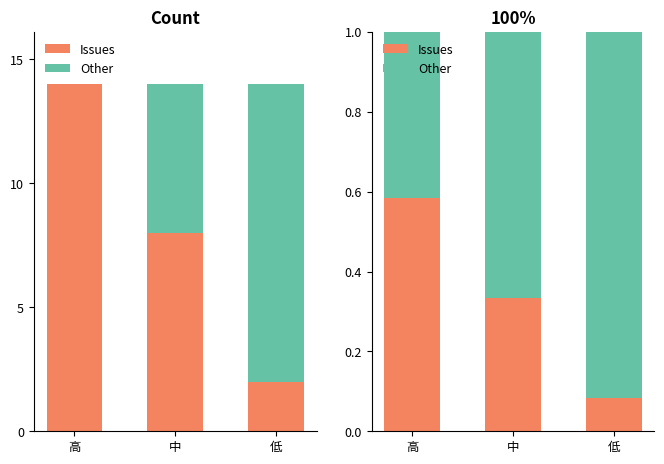

Is it true that Other equals 0.9 at 低?

True